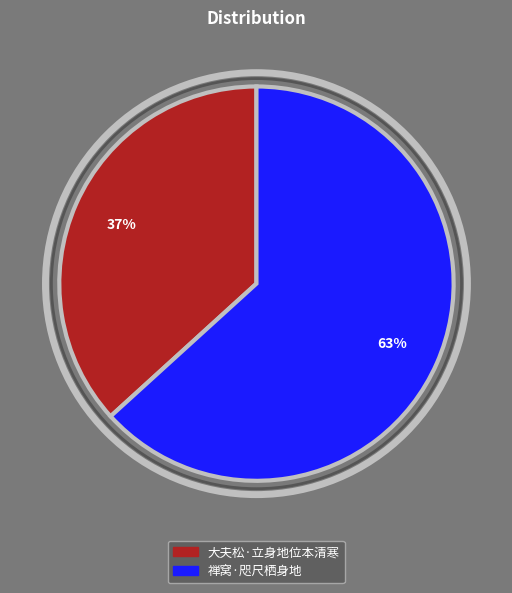

What is the majority slice?

禅窝·咫尺栖身地